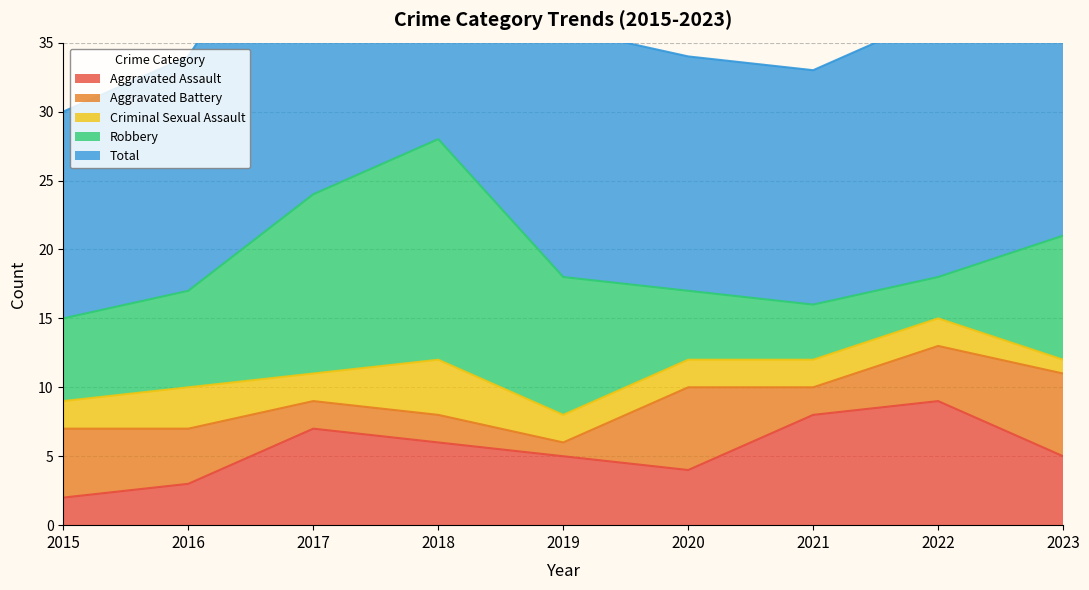

Which category has the highest value in the Aggravated Battery series?

2020